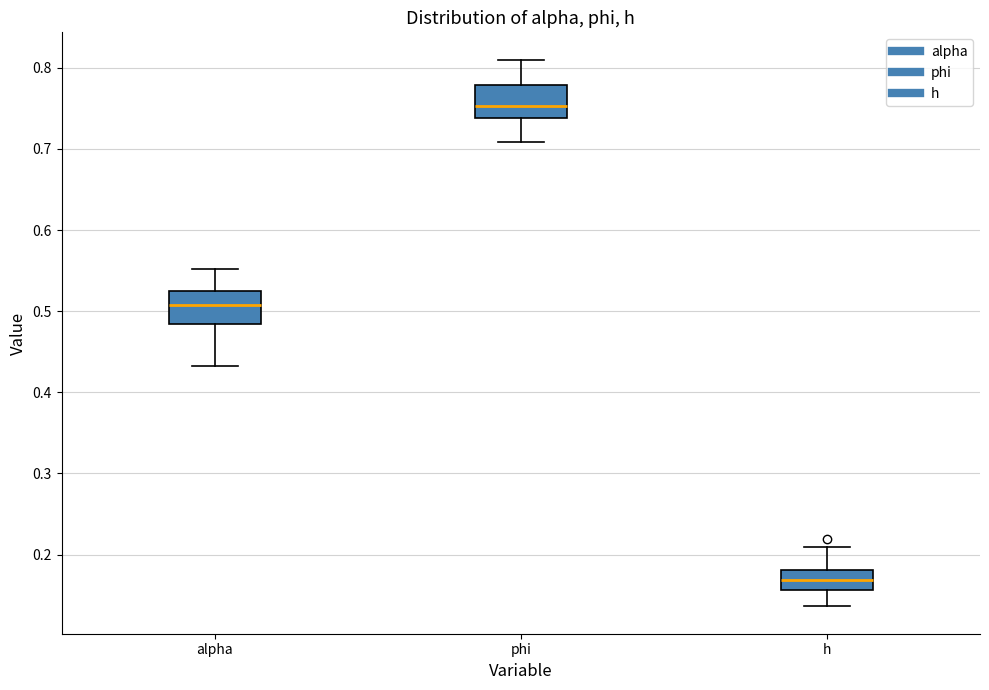

Reading left to right, read every box against the y-axis: the position of its median line, the range the box covers, and the ends of its whiskers. The values are not printed on the chart, so give them approximately, as read against the axis.

alpha: median 0.51, box 0.48 to 0.52, whiskers 0.43 to 0.55
phi: median 0.75, box 0.74 to 0.78, whiskers 0.71 to 0.81
h: median 0.17, box 0.16 to 0.18, whiskers 0.14 to 0.21